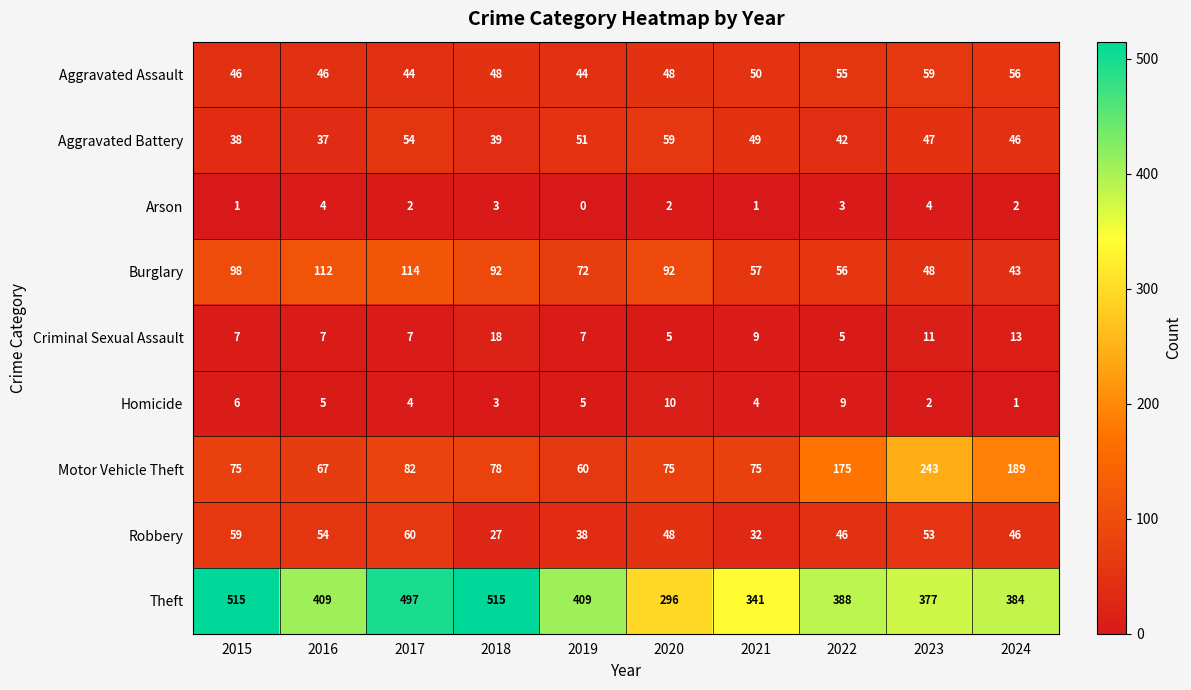

Rank the categories by Aggravated Battery value from highest to lowest.

2020, 2017, 2019, 2021, 2023, 2024, 2022, 2018, 2015, 2016